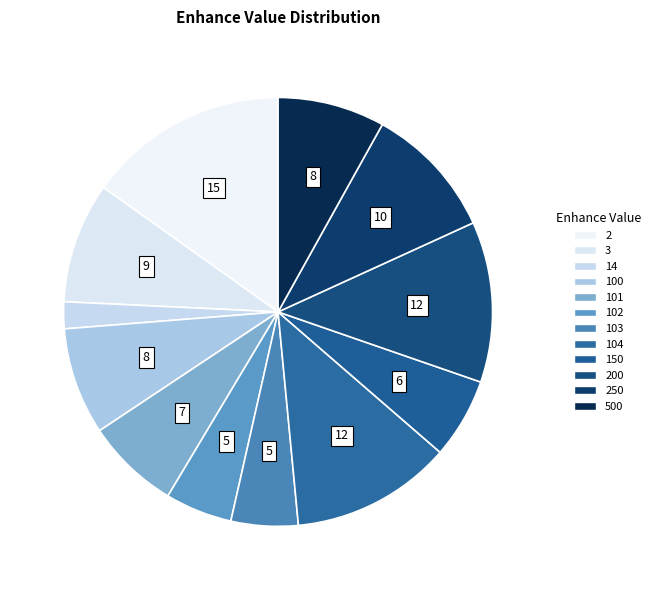

To the nearest percent, what is the combined percentage of 150 and 103?

11%